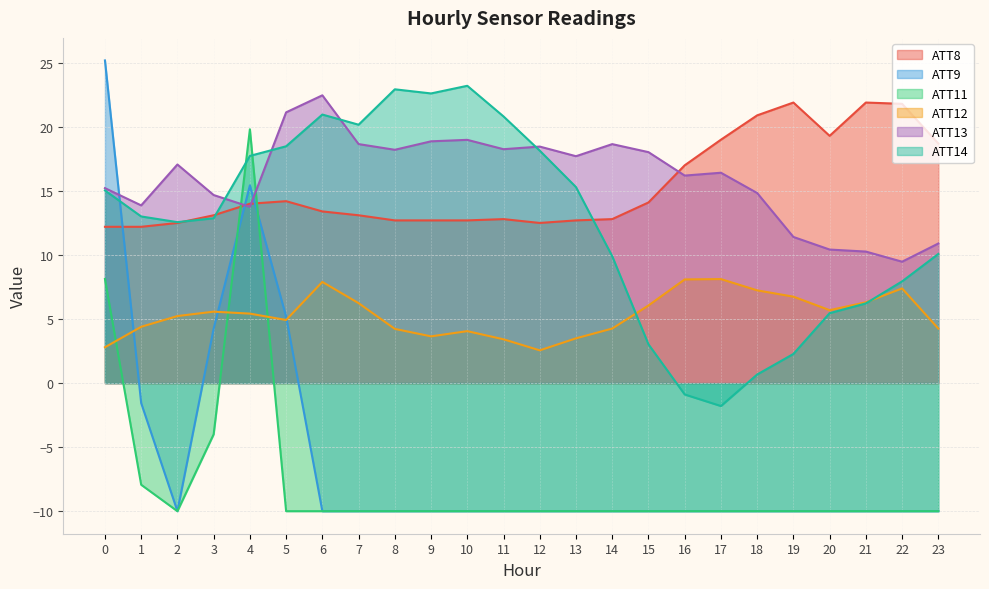

What is the minimum value for ATT8?

12.2